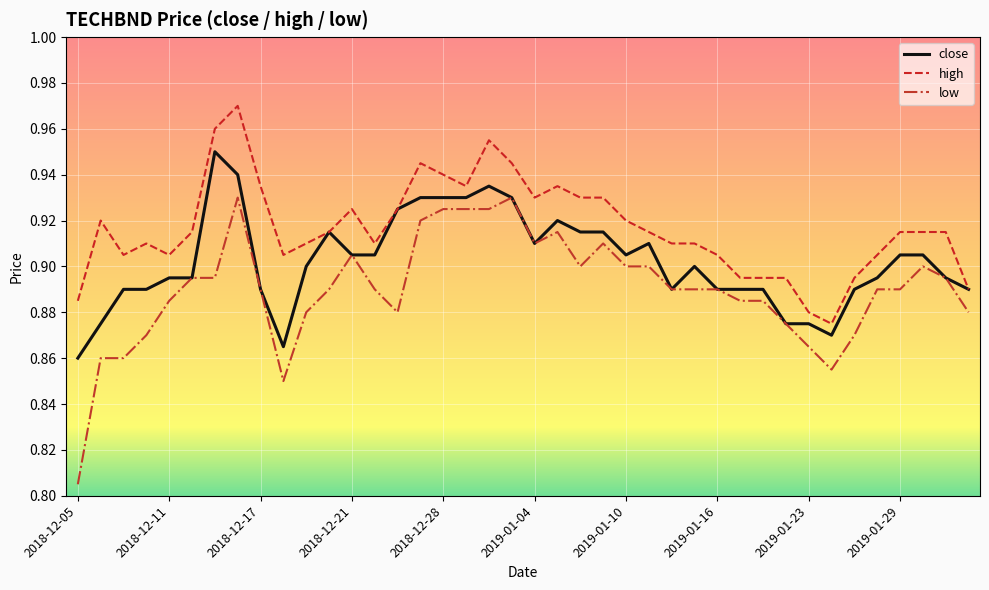

Which series has the widest spread of values?

low